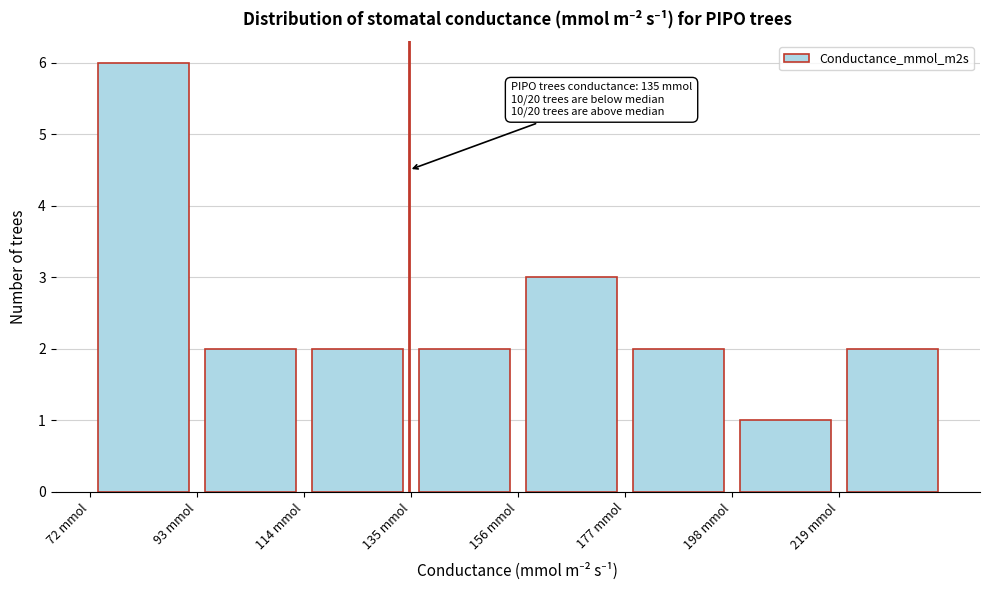

Over which range of the x-axis is the bar tallest?

70 to 95